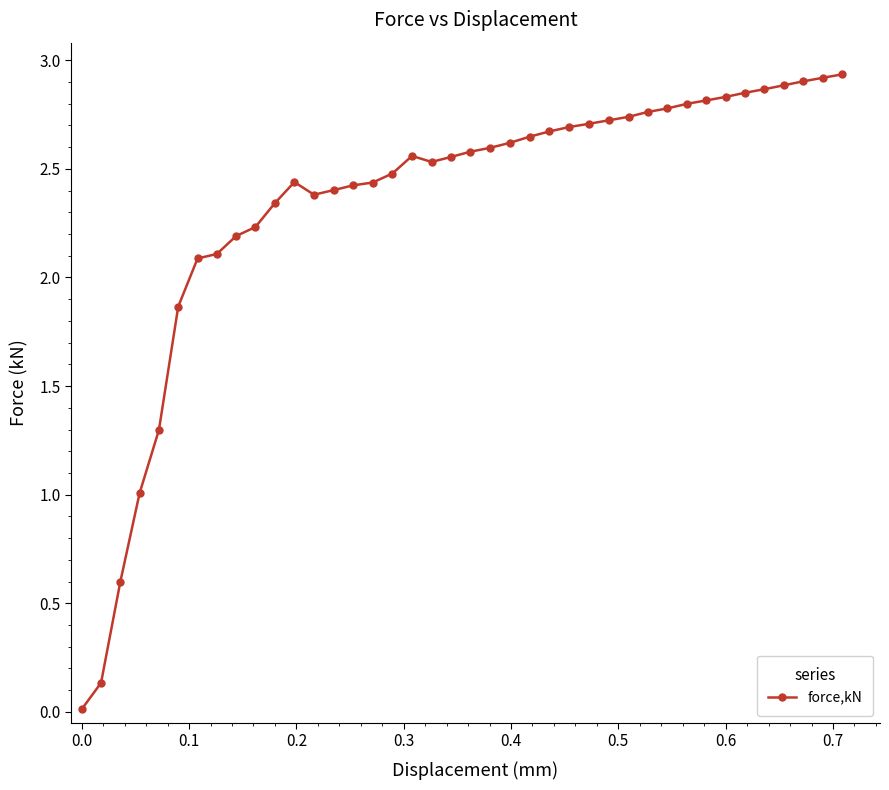

What is the sum of all values?

93.4